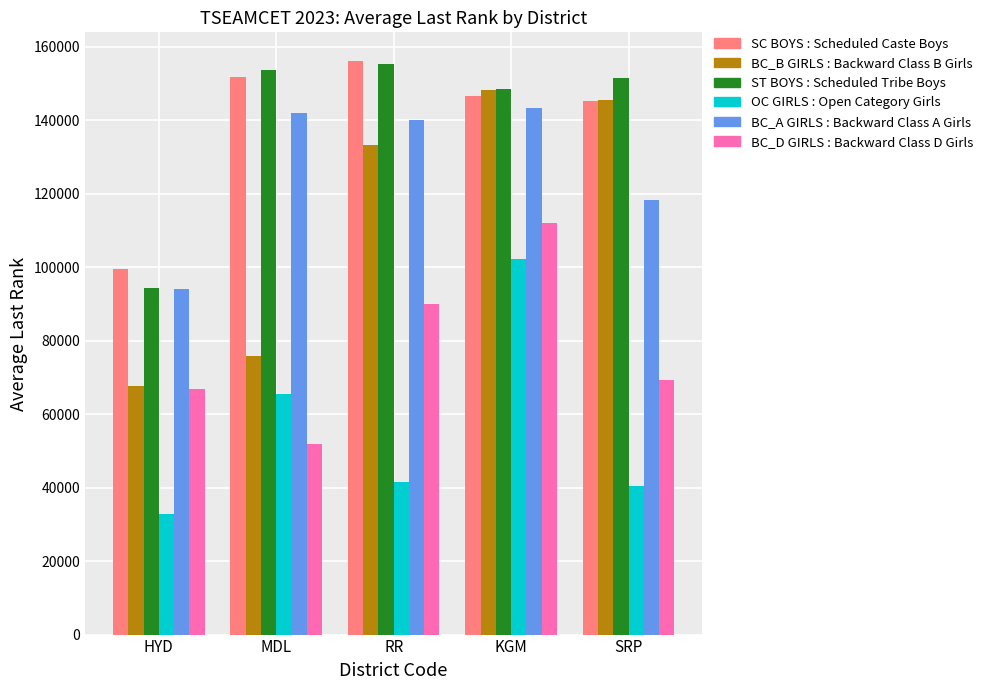

What is the spread (max minus min) of values at HYD?

66799